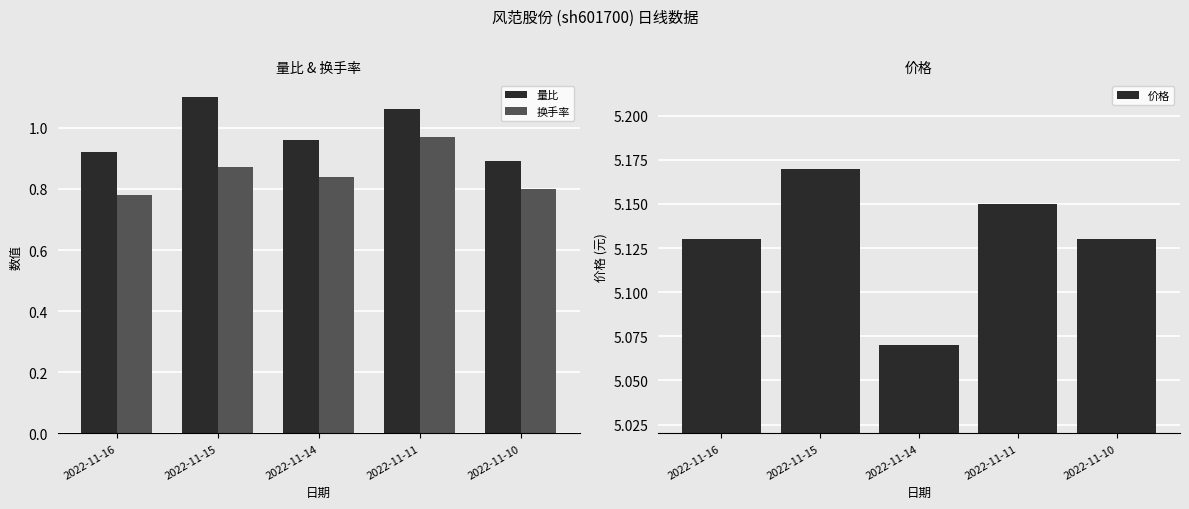

Reading right to left, what are all the values shown in this chart?

量比: 0.9	1.1	1.0	1.1	0.9
换手率: 0.8	1.0	0.8	0.9	0.8
价格: 5.1	5.2	5.1	5.2	5.1